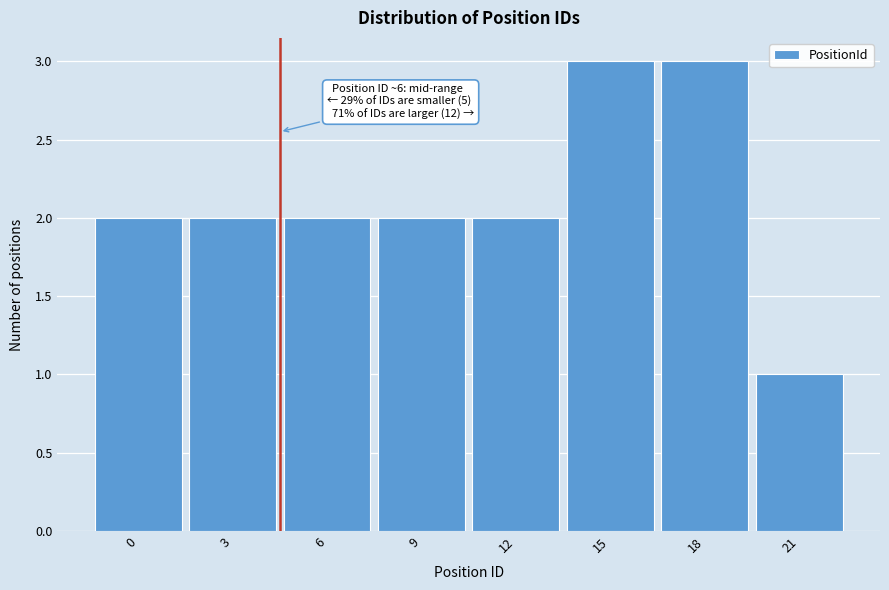

Reading right to left, transcribe all the data shown in this chart.

1	3	3	2	2	2	2	2